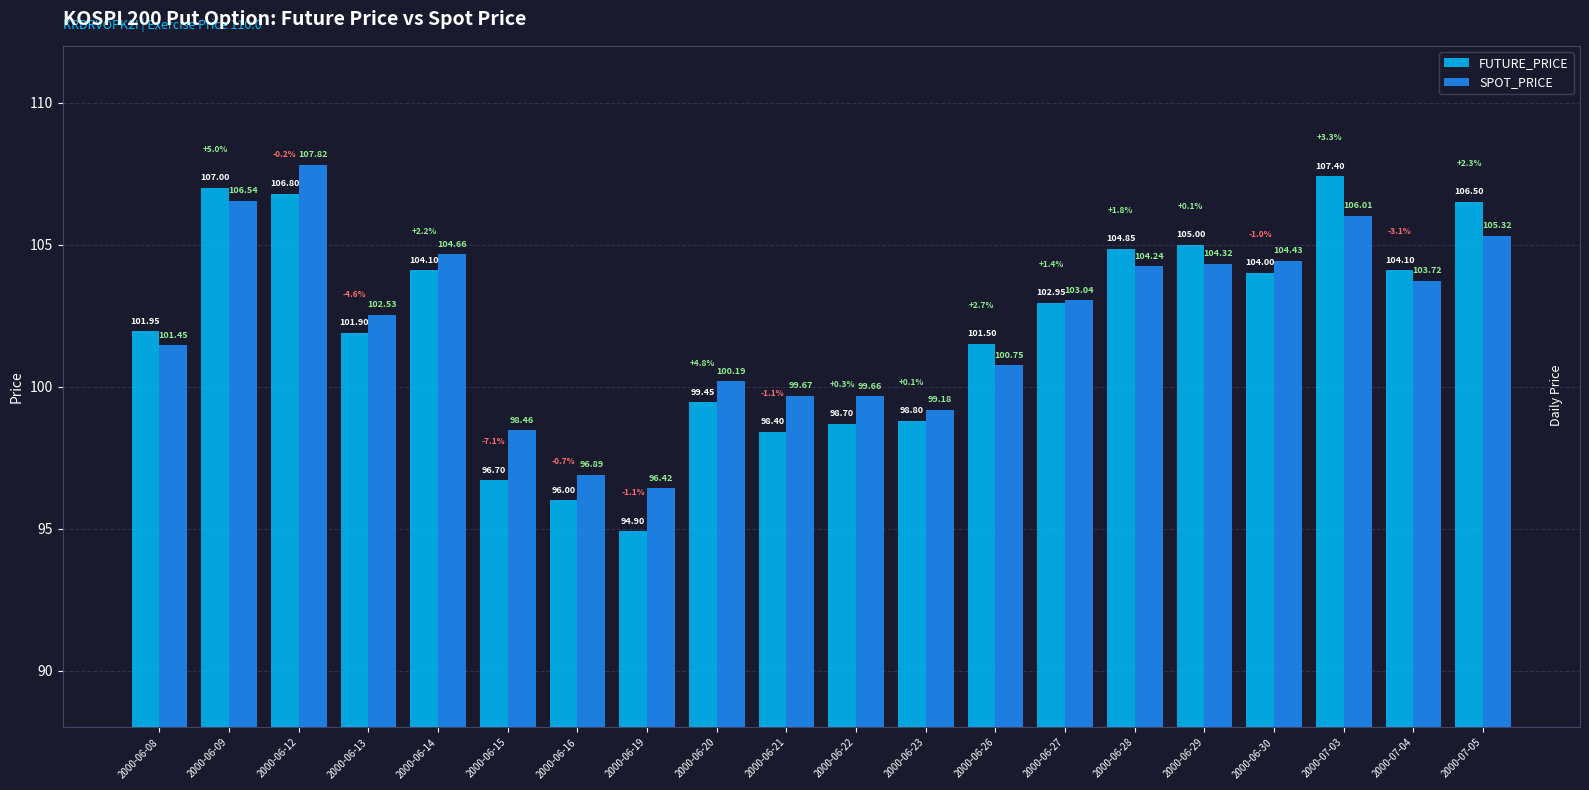

What is the minimum value shown in the chart?

94.9